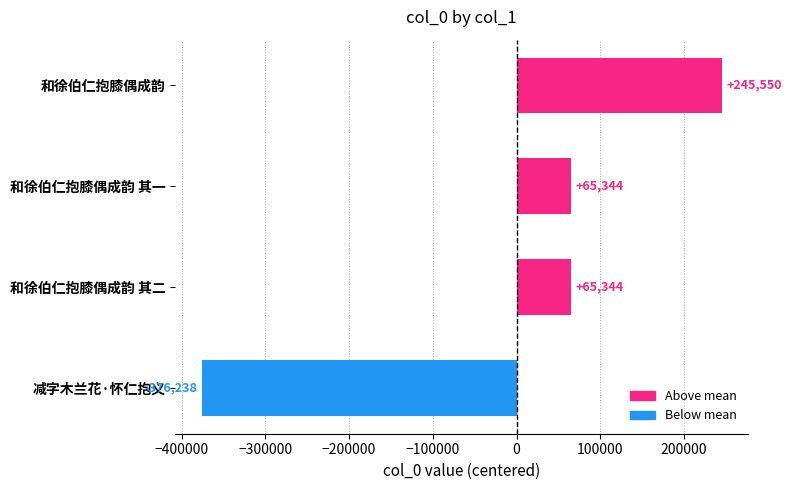

Count the number of data series in this chart.

1